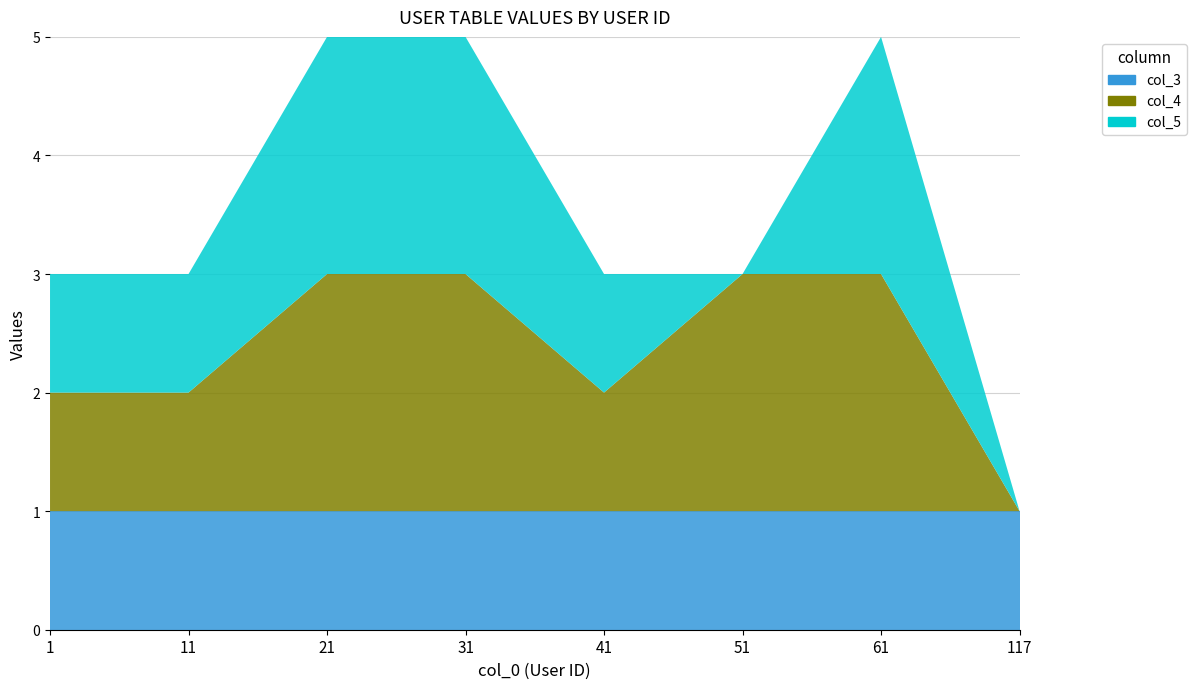

Reading right to left, list all the values displayed in this chart.

col_3: 117=1	61=1	51=1	41=1	31=1	21=1	11=1	1=1
col_4: 117=0	61=2	51=2	41=1	31=2	21=2	11=1	1=1
col_5: 117=0	61=2	51=0	41=1	31=2	21=2	11=1	1=1